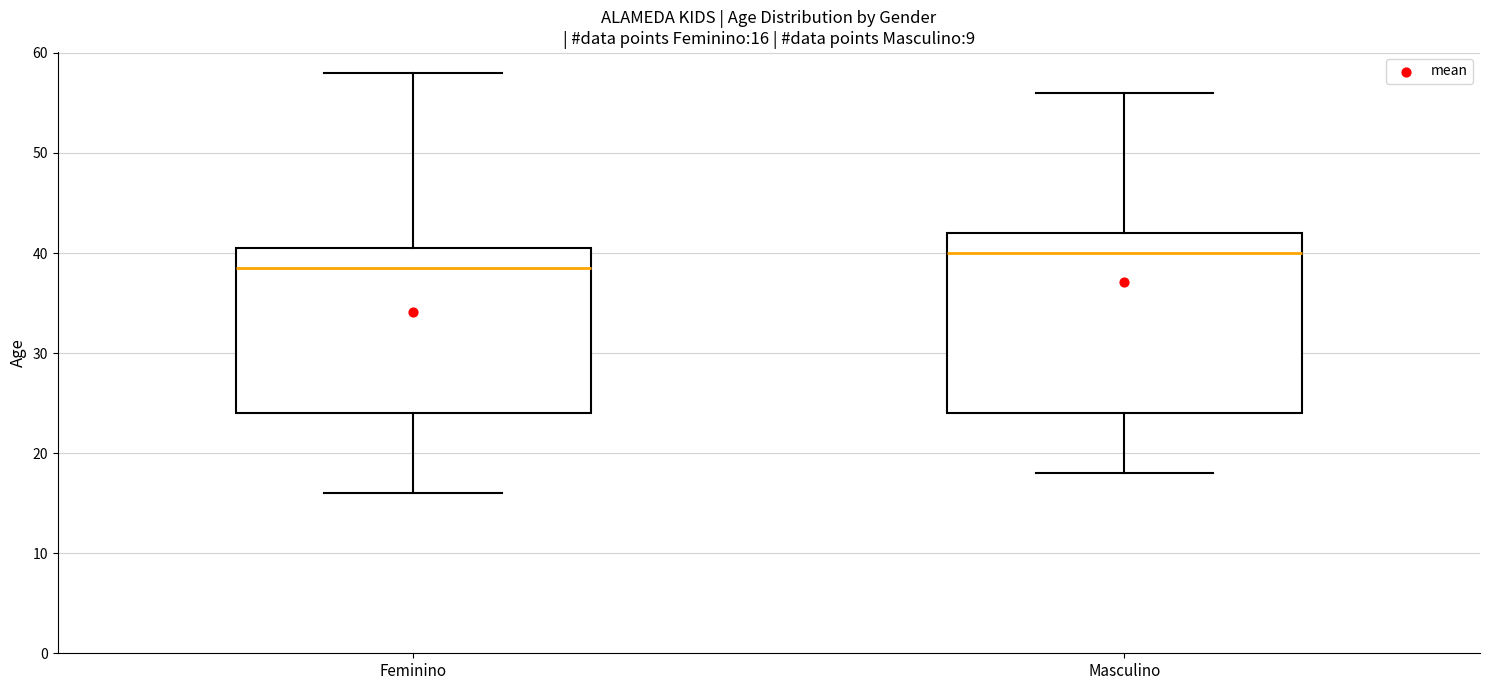

Which box is the tallest, from its lower edge to its upper edge?

Masculino